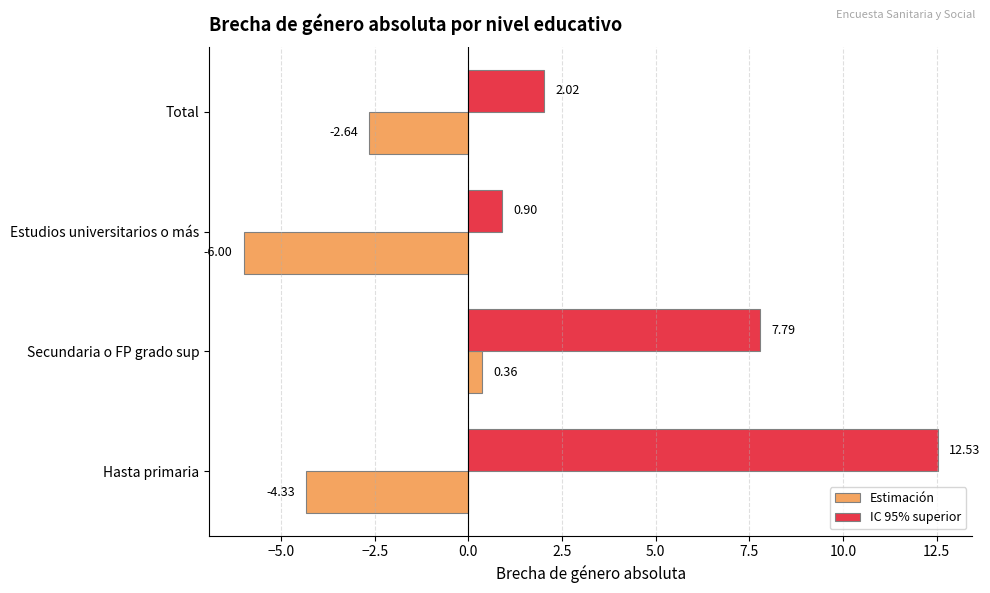

Which series has the widest spread of values?

IC 95% superior